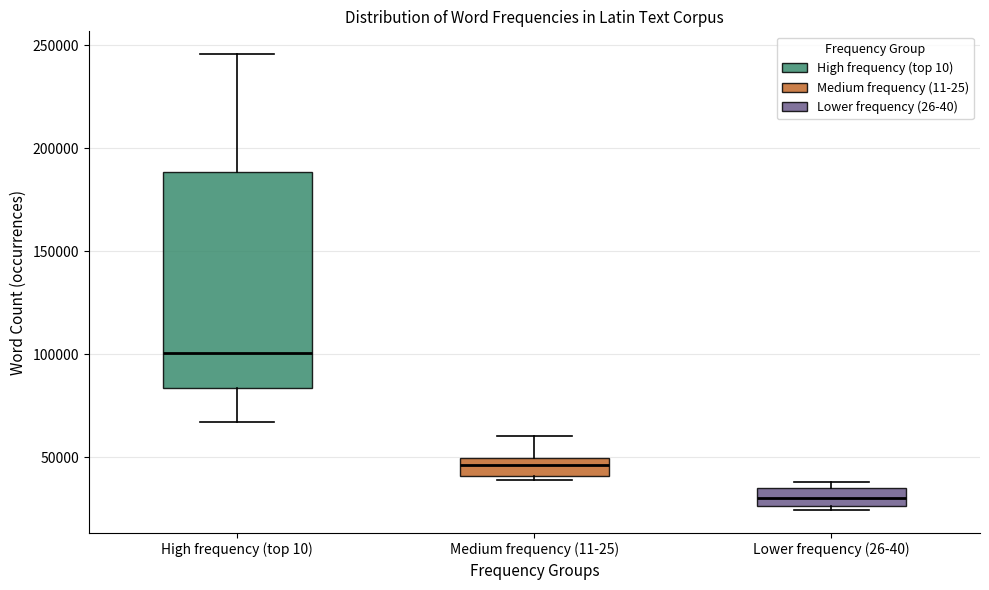

Which box's median line is the lowest?

Lower frequency (26-40)